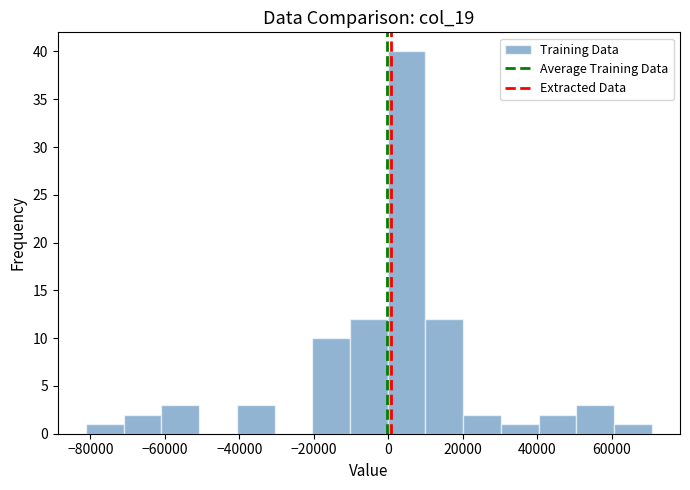

Which range on the x-axis has the tallest bar?

0 to 10000